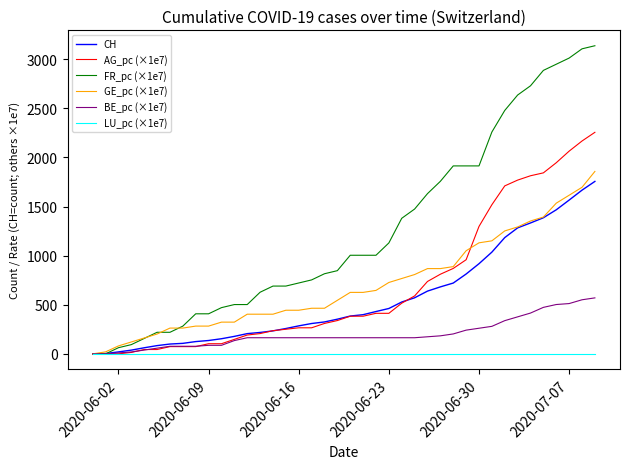

What are all the series names shown in the legend?

CH, AG_pc (×1e7), FR_pc (×1e7), GE_pc (×1e7), BE_pc (×1e7), LU_pc (×1e7)